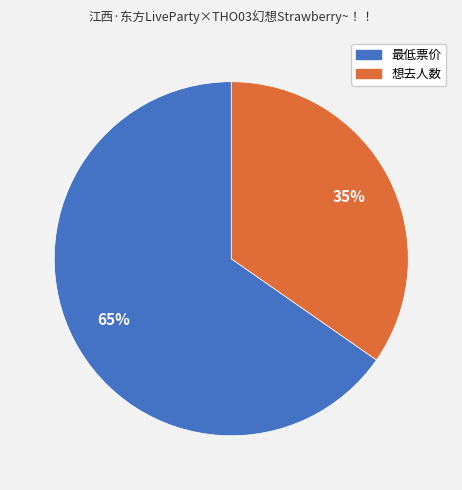

To the nearest percent, what is the combined percentage of 最低票价 and 想去人数?

100%